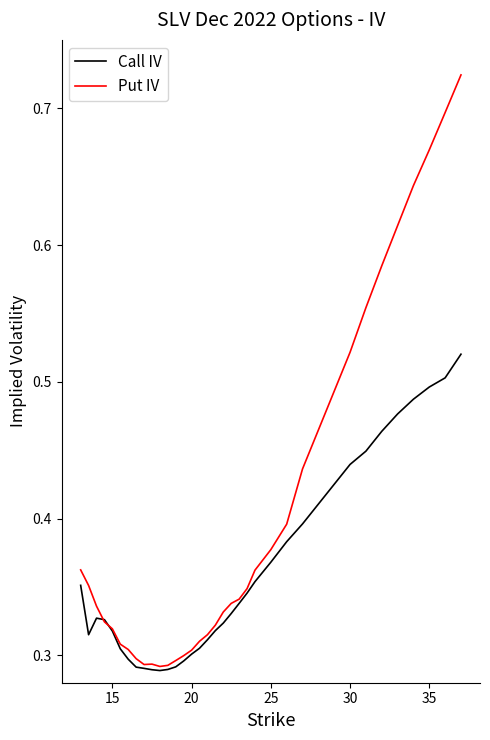

Which series has the widest spread of values?

Put IV